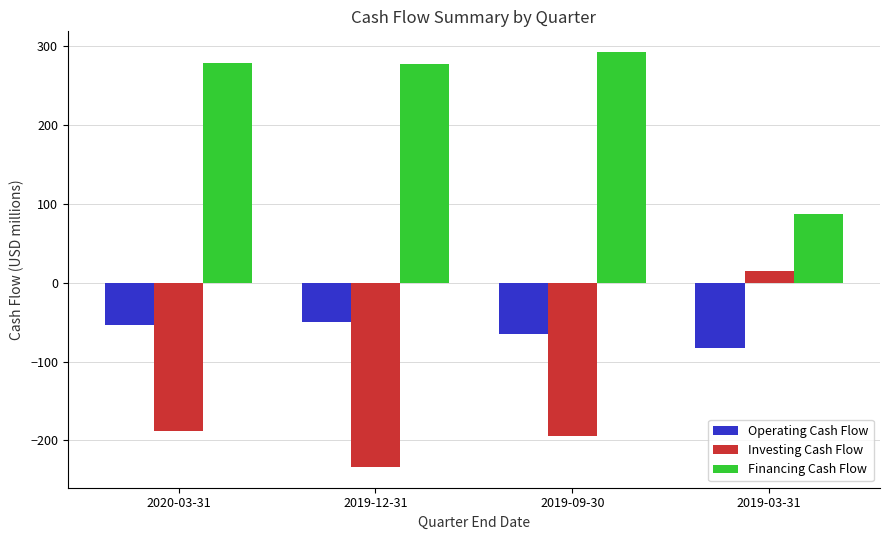

What is the label of the 1st bar from the left?

2020-03-31